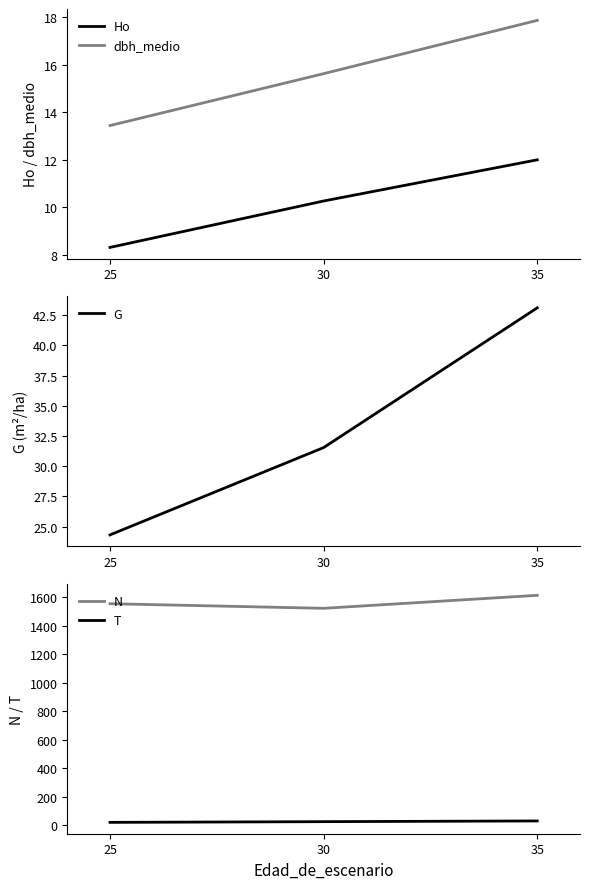

At which category is the sum across all series the highest?

35